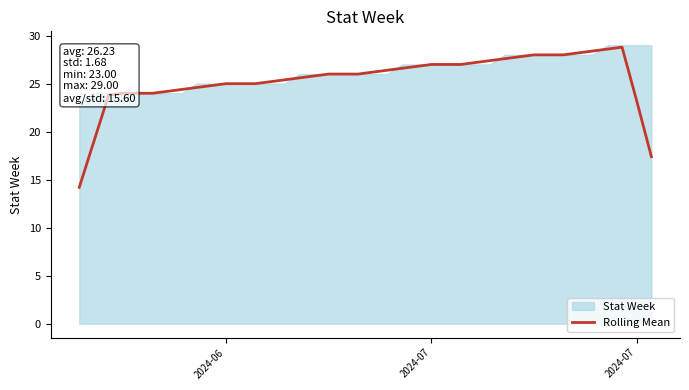

Reading left to right, transcribe all the data shown in this chart.

14.2	19.0	23.8	24.0	24.0	24.0	24.2	24.4	24.6	24.8	25.0	25.0	25.0	25.2	25.4	25.6	25.8	26.0	26.0	26.0	26.2	26.4	26.6	26.8	27.0	27.0	27.0	27.2	27.4	27.6	27.8	28.0	28.0	28.0	28.2	28.4	28.6	28.8	23.2	17.4